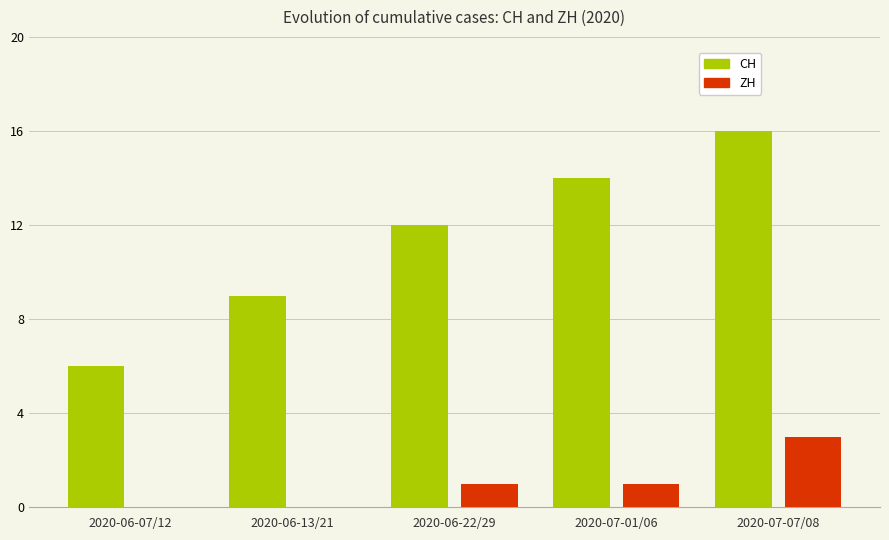

Which label corresponds to the largest value in the chart?

2020-07-07/08